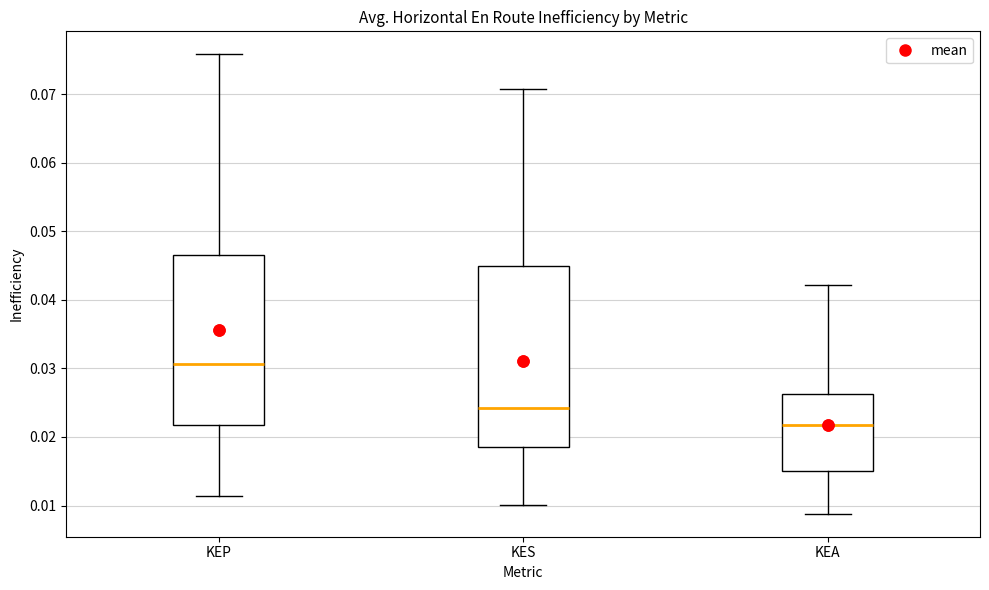

Which box is the tallest, from its lower edge to its upper edge?

KES